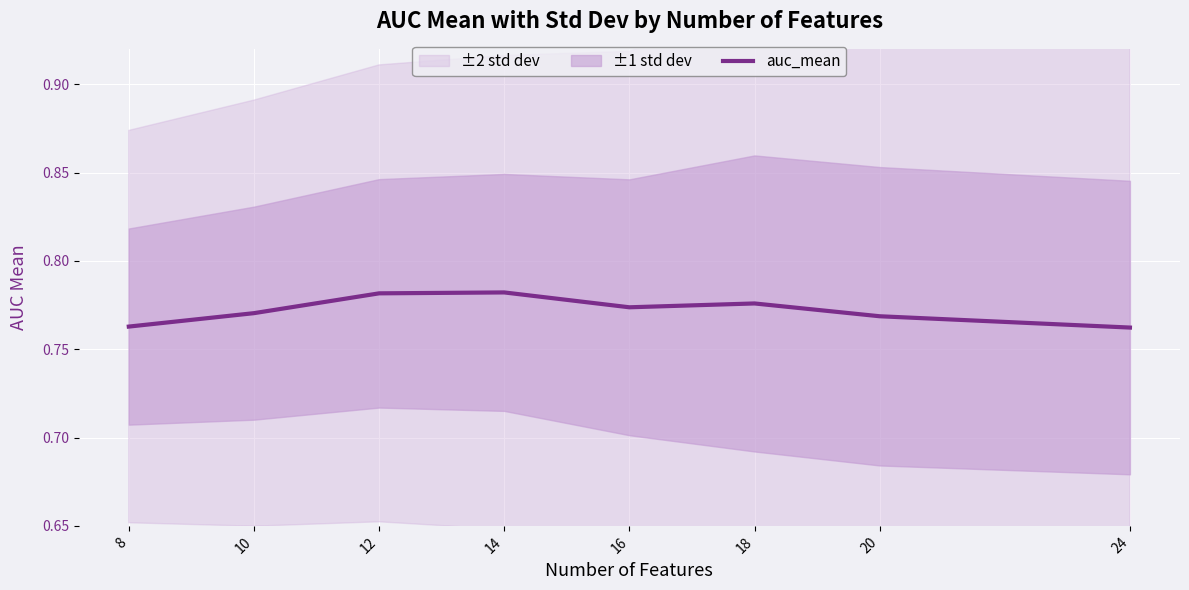

What is the maximum value shown in the chart?

0.8